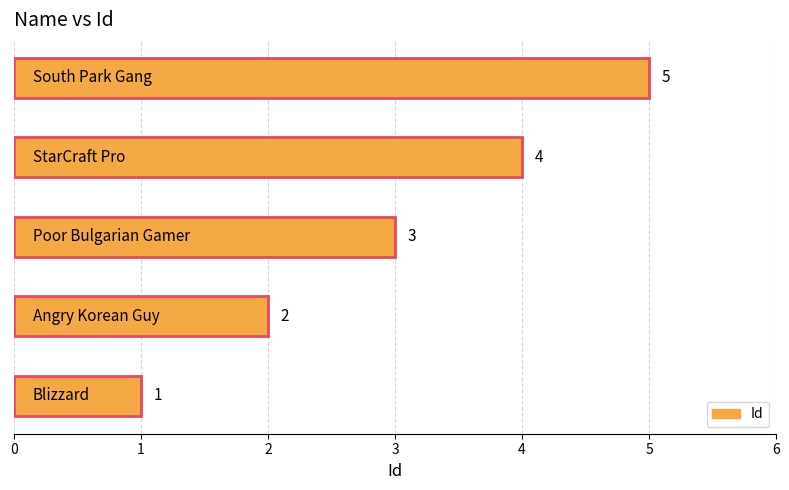

What is the sum of all values?

15